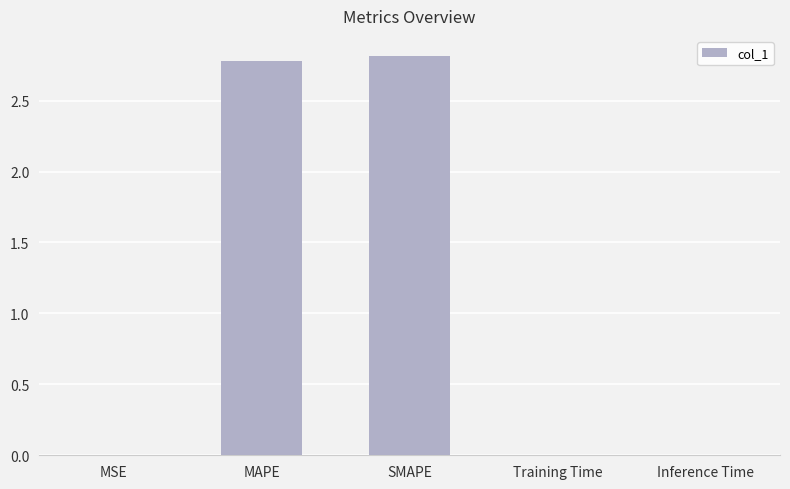

True or false: the data shows 0.0 at Inference Time.

True